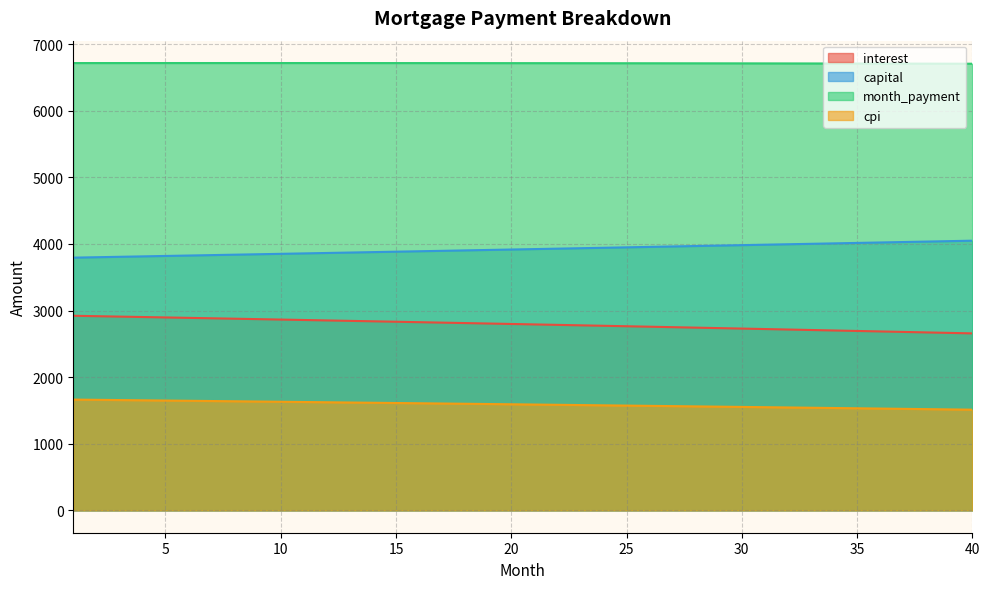

What is the value of the cpi point at the 3rd from the left?

1656.0